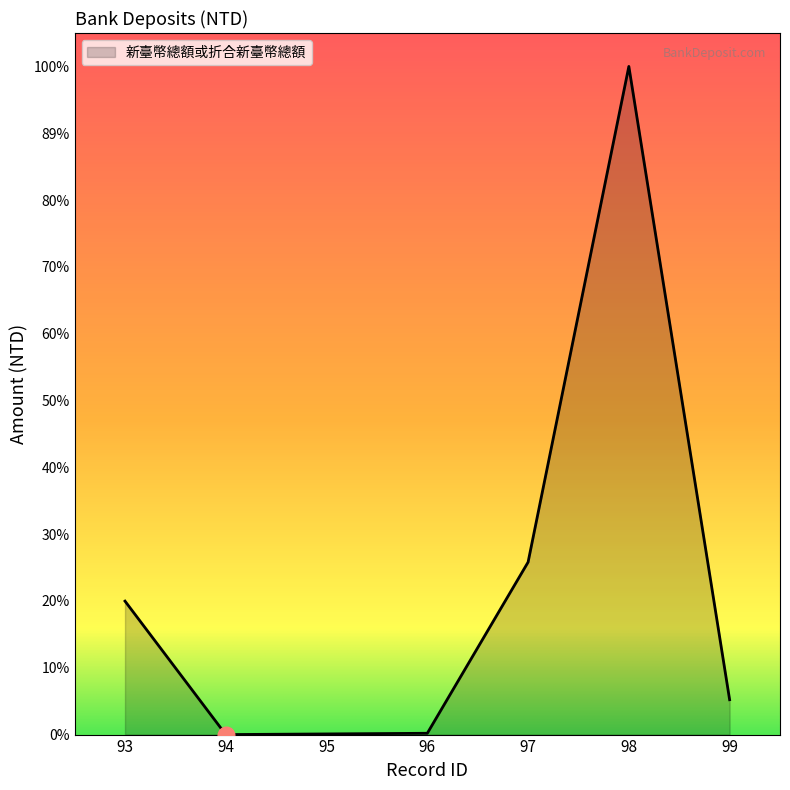

List the labels in order of value, largest first.

98, 97, 93, 99, 96, 95, 94